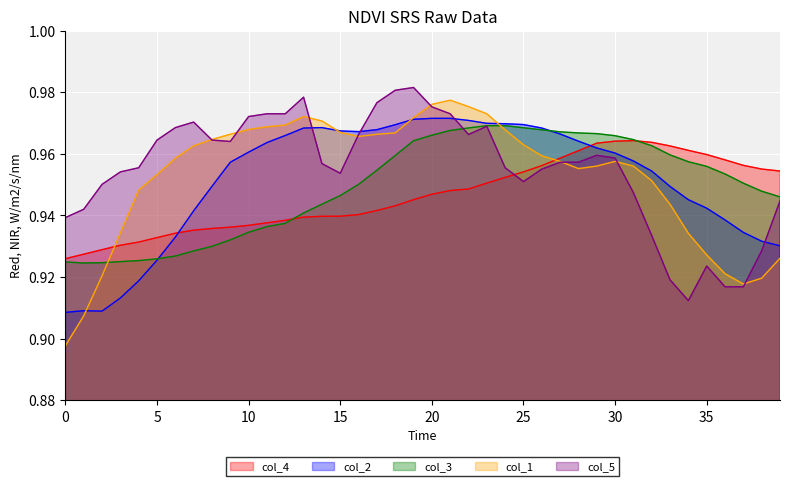

Reading left to right, transcribe all the data shown in this chart.

col_1: 0.9	0.9	0.9	0.9	0.9	1.0	1.0	1.0	1.0	1.0	1.0	1.0	1.0	1.0	1.0	1.0	1.0	1.0	1.0	1.0	1.0	1.0	1.0	1.0	1.0	1.0	1.0	1.0	1.0	1.0	1.0	1.0	1.0	0.9	0.9	0.9	0.9	0.9	0.9	0.9
col_2: 0.9	0.9	0.9	0.9	0.9	0.9	0.9	0.9	0.9	1.0	1.0	1.0	1.0	1.0	1.0	1.0	1.0	1.0	1.0	1.0	1.0	1.0	1.0	1.0	1.0	1.0	1.0	1.0	1.0	1.0	1.0	1.0	1.0	0.9	0.9	0.9	0.9	0.9	0.9	0.9
col_3: 0.9	0.9	0.9	0.9	0.9	0.9	0.9	0.9	0.9	0.9	0.9	0.9	0.9	0.9	0.9	0.9	1.0	1.0	1.0	1.0	1.0	1.0	1.0	1.0	1.0	1.0	1.0	1.0	1.0	1.0	1.0	1.0	1.0	1.0	1.0	1.0	1.0	1.0	0.9	0.9
col_4: 0.9	0.9	0.9	0.9	0.9	0.9	0.9	0.9	0.9	0.9	0.9	0.9	0.9	0.9	0.9	0.9	0.9	0.9	0.9	0.9	0.9	0.9	0.9	1.0	1.0	1.0	1.0	1.0	1.0	1.0	1.0	1.0	1.0	1.0	1.0	1.0	1.0	1.0	1.0	1.0
col_5: 0.9	0.9	1.0	1.0	1.0	1.0	1.0	1.0	1.0	1.0	1.0	1.0	1.0	1.0	1.0	1.0	1.0	1.0	1.0	1.0	1.0	1.0	1.0	1.0	1.0	1.0	1.0	1.0	1.0	1.0	1.0	0.9	0.9	0.9	0.9	0.9	0.9	0.9	0.9	0.9